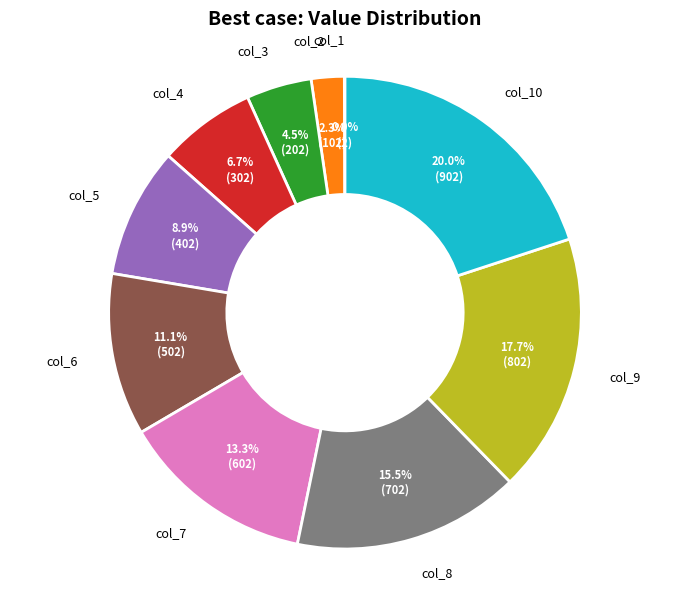

What is the ratio of the value at col_3 to the value at col_6?

0.4